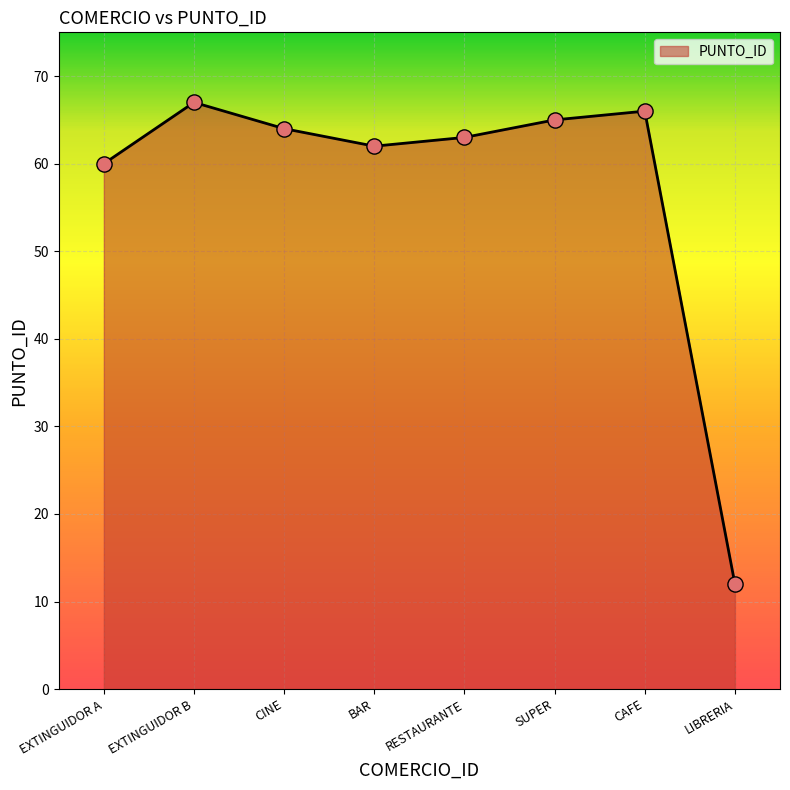

Which has a higher value, LIBRERIA or SUPER?

SUPER